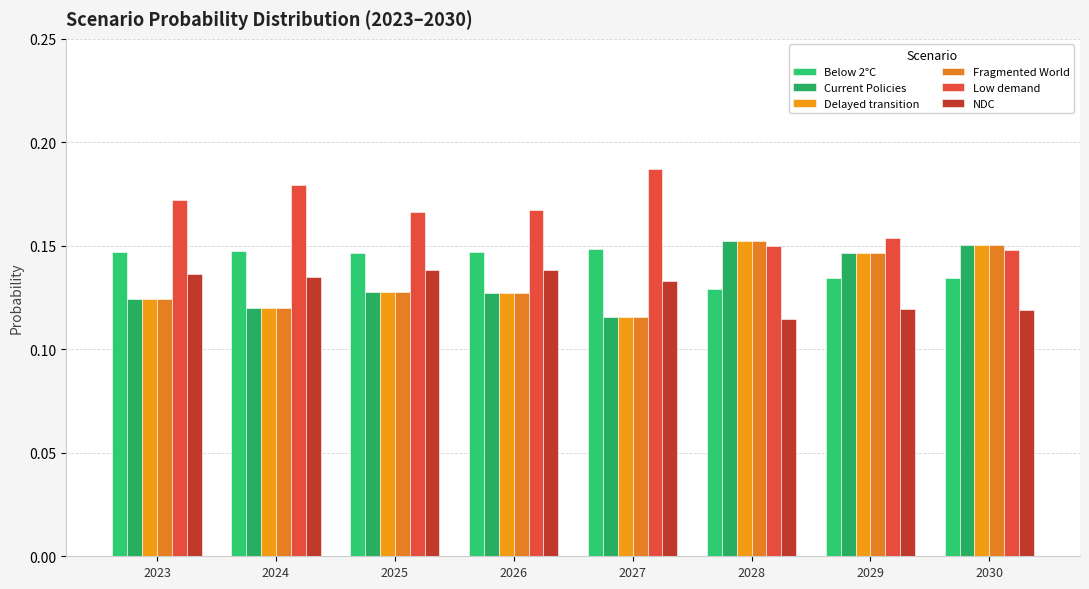

Between 2024 and 2026, which is larger?

2024